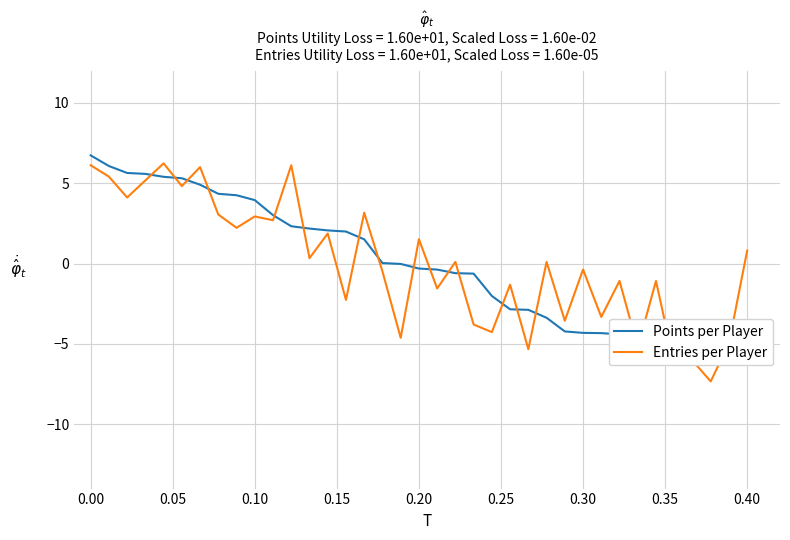

Reading right to left, transcribe all the data shown in this chart.

Points: -5.3	-5.3	-5.2	-5.1	-5.0	-4.7	-4.5	-4.4	-4.3	-4.3	-4.2	-3.4	-2.9	-2.8	-2.0	-0.6	-0.6	-0.4	-0.3	-0.0	0.0	1.5	2.0	2.1	2.2	2.3	3.0	3.9	4.3	4.3	4.9	5.3	5.4	5.6	5.6	6.1	6.7
Entries: 0.8	-5.0	-7.3	-6.0	-6.3	-1.1	-5.2	-1.1	-3.3	-0.4	-3.6	0.1	-5.3	-1.3	-4.3	-3.8	0.1	-1.5	1.5	-4.6	-0.5	3.2	-2.3	1.9	0.3	6.1	2.7	2.9	2.2	3.1	6.0	4.8	6.2	5.2	4.1	5.4	6.1